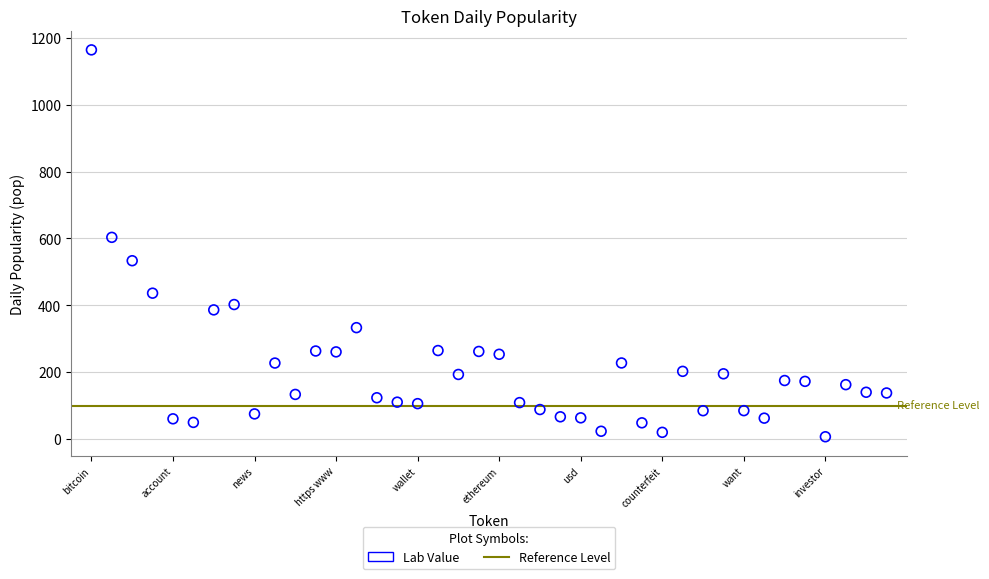

What Y value in the scatter plot is closest to 585?

603.3